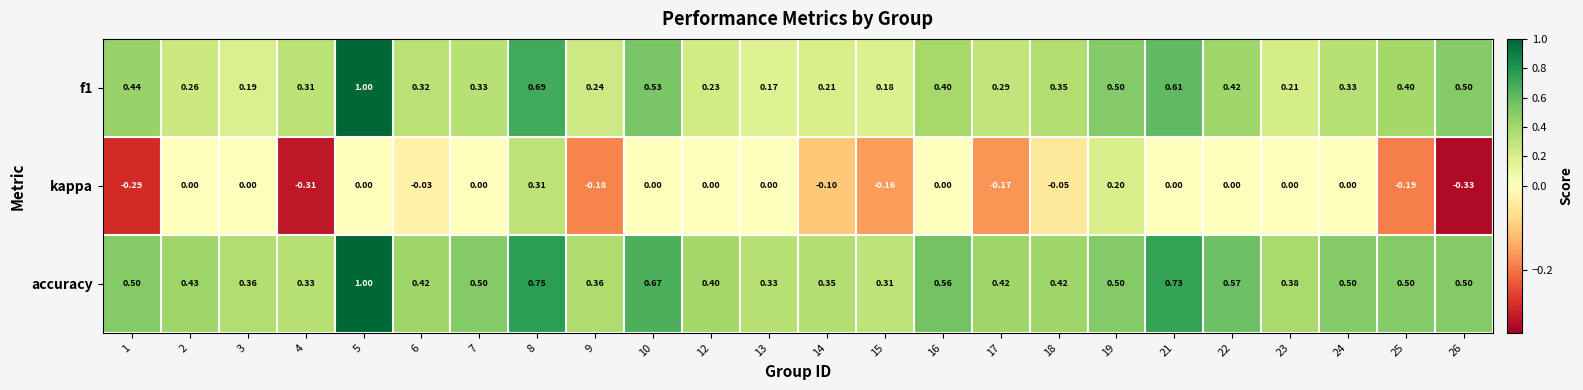

Which series has the largest total across all categories?

accuracy